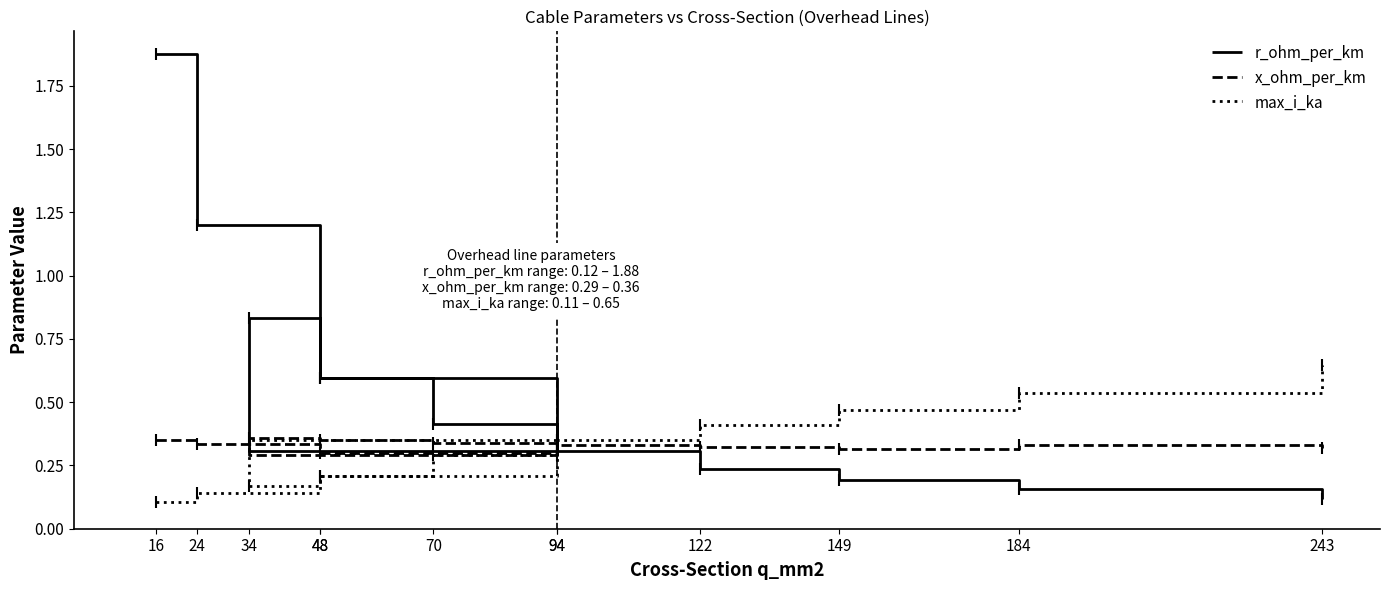

What is the maximum value shown in the chart?

1.9